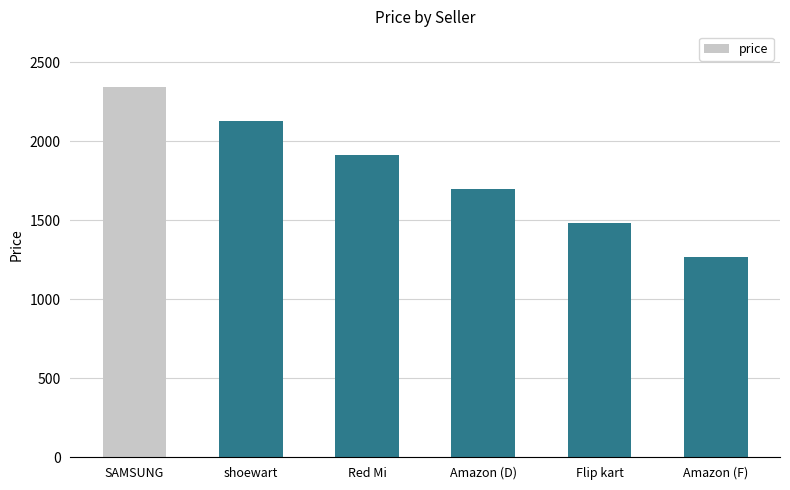

List the labels in order of value, smallest first.

Amazon (F), Flip kart, Amazon (D), Red Mi, shoewart, SAMSUNG